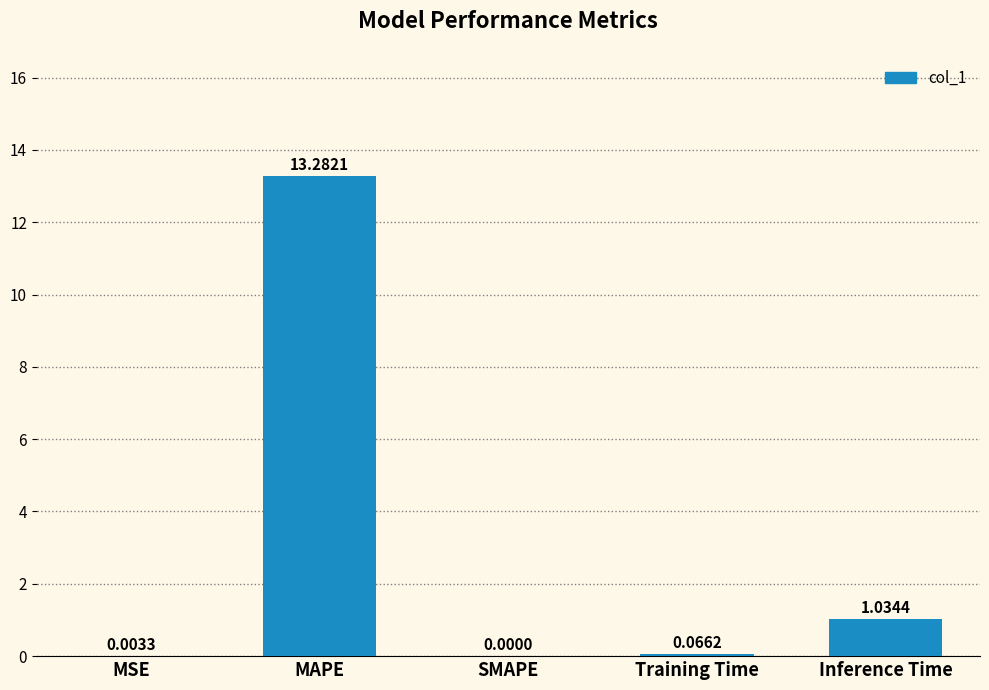

What is the sum of the values at MAPE and MSE?

13.3